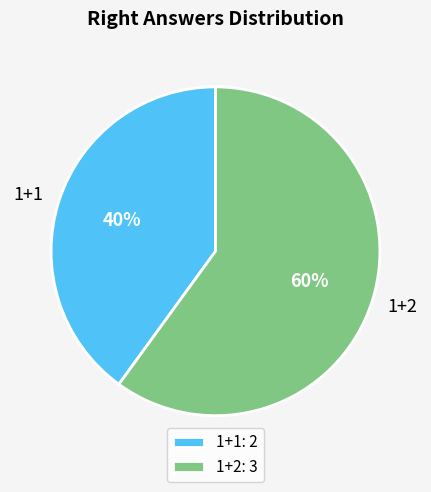

What percentage is the 1+1 slice, to the nearest percent?

40%